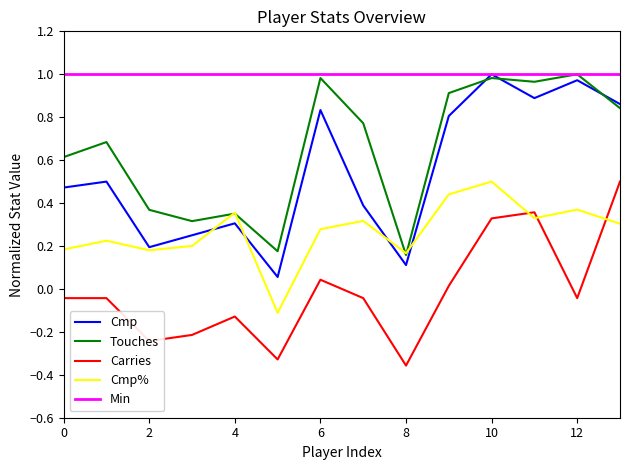

Which series has the largest range (max minus min)?

Cmp